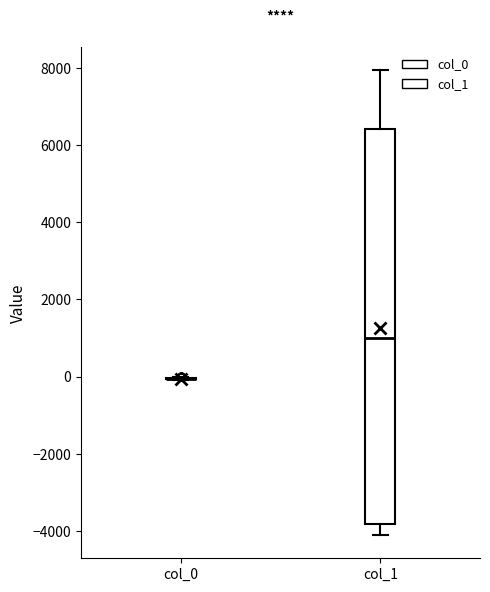

Comparing the boxes themselves (not the whiskers), which one is the tallest?

col_1